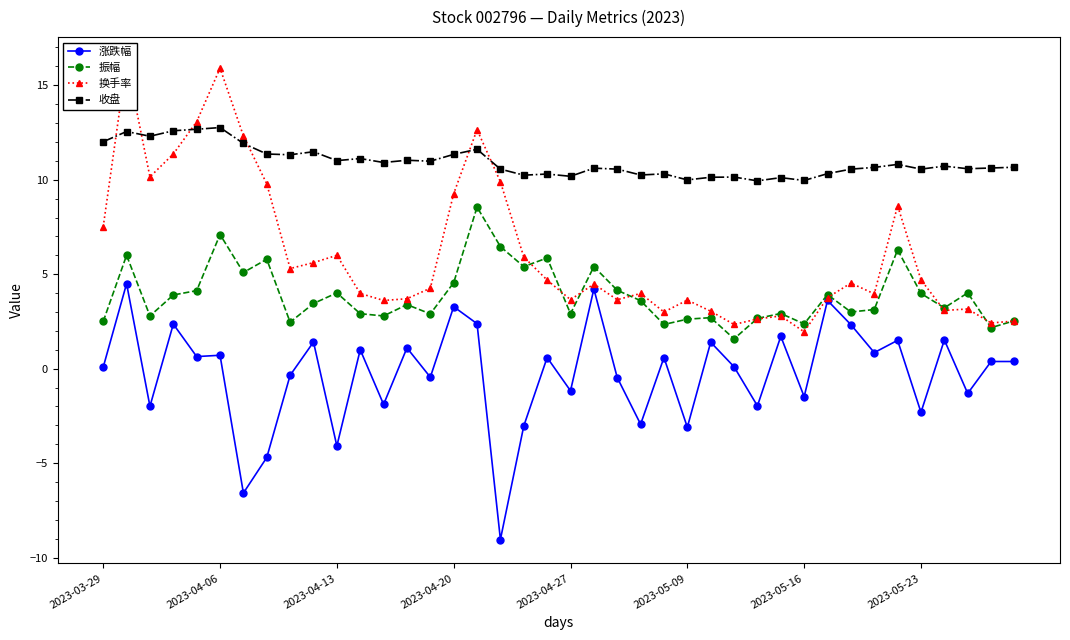

What is the value of the 收盘 point at the 39th from the left?

10.6